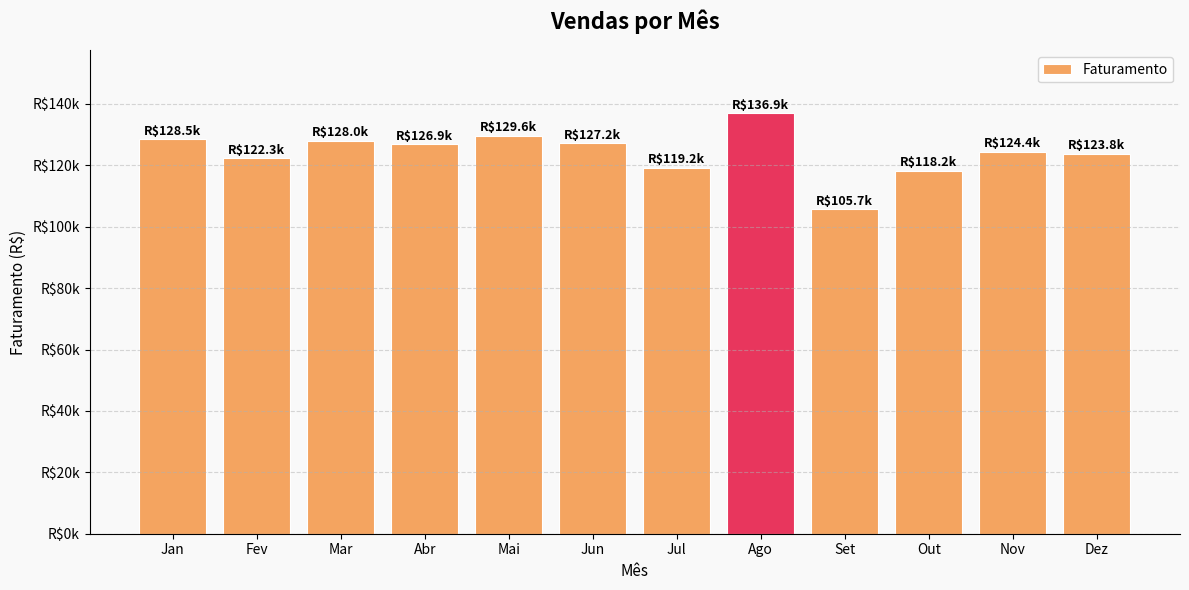

The value at Jan is 64139.6. True or false?

False